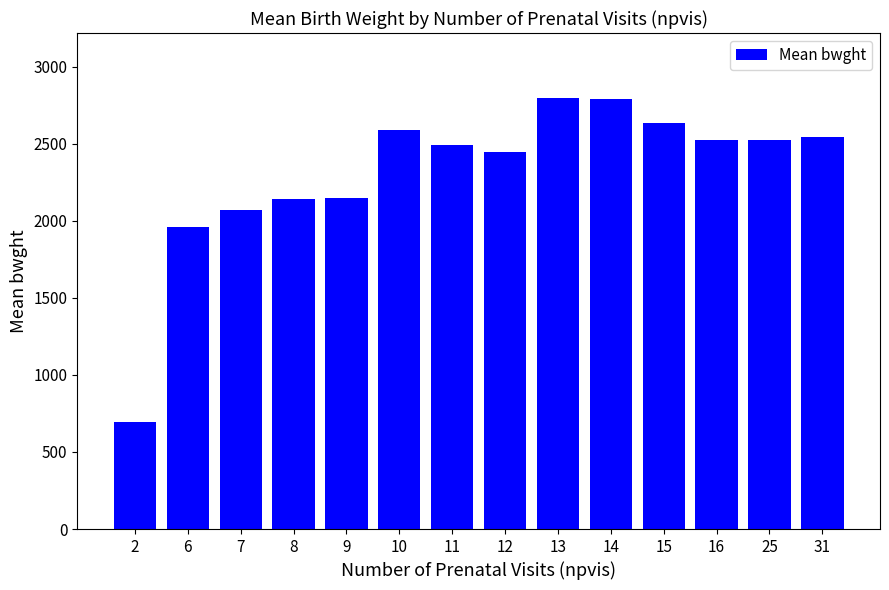

What is the average value?

2311.5